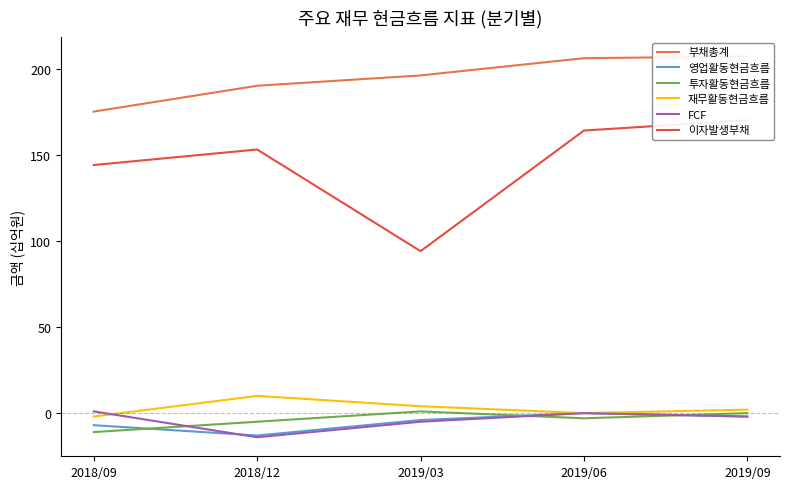

True or false: 재무활동현금흐름 and 투자활동현금흐름 intersect in this chart.

False